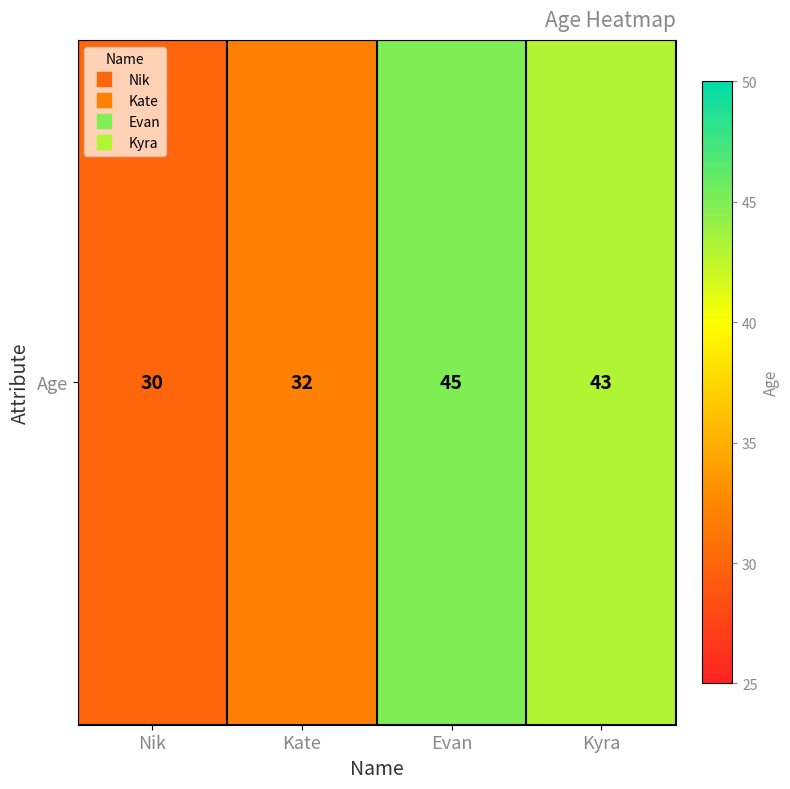

Count the number of categories in the chart.

4